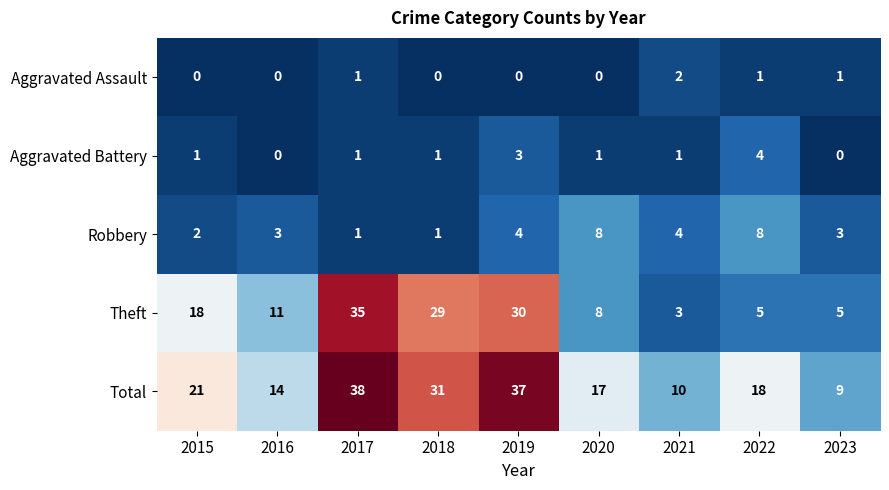

The Aggravated Battery series shows 2 at 2017. True or false?

False